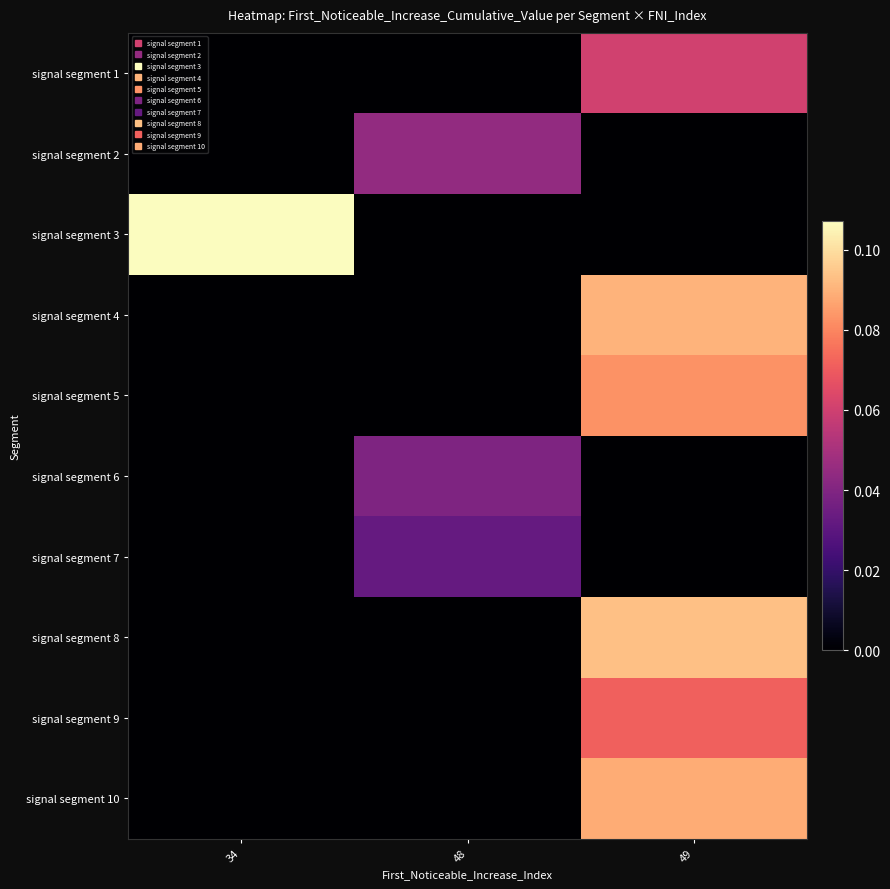

List the series in order of their peak value, lowest first.

signal segment 7, signal segment 6, signal segment 2, signal segment 1, signal segment 9, signal segment 5, signal segment 10, signal segment 4, signal segment 8, signal segment 3